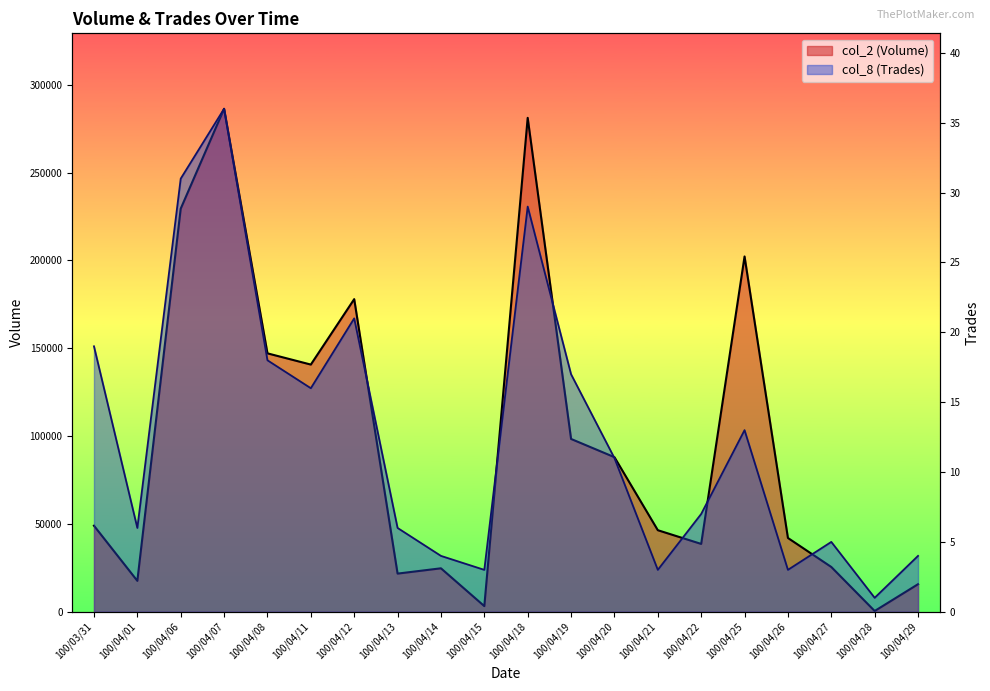

At 100/04/07, list the series in order from largest to smallest.

col_2 (Volume), col_8 (Trades)